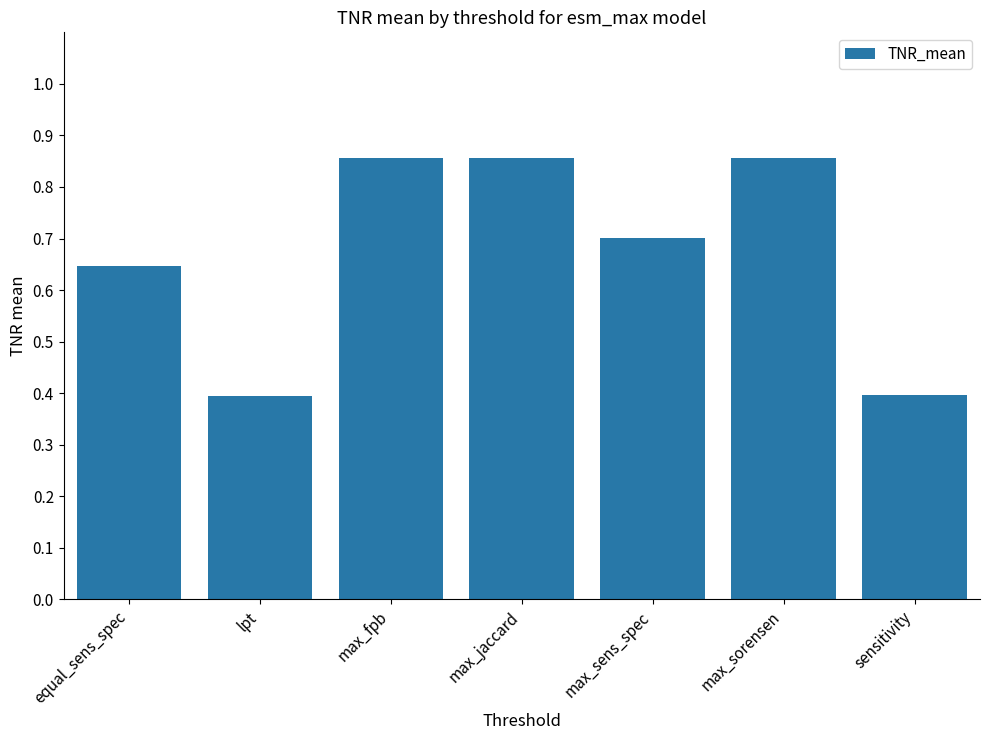

What position from the right is max_jaccard?

4